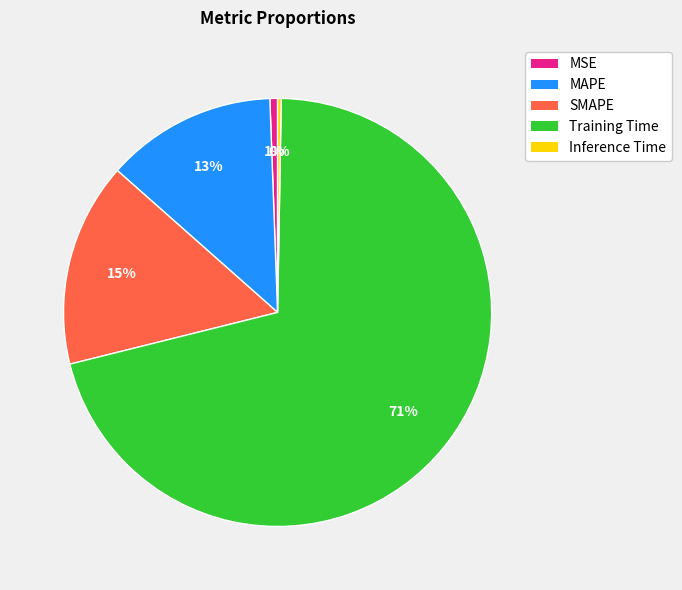

What is the majority slice?

Training Time